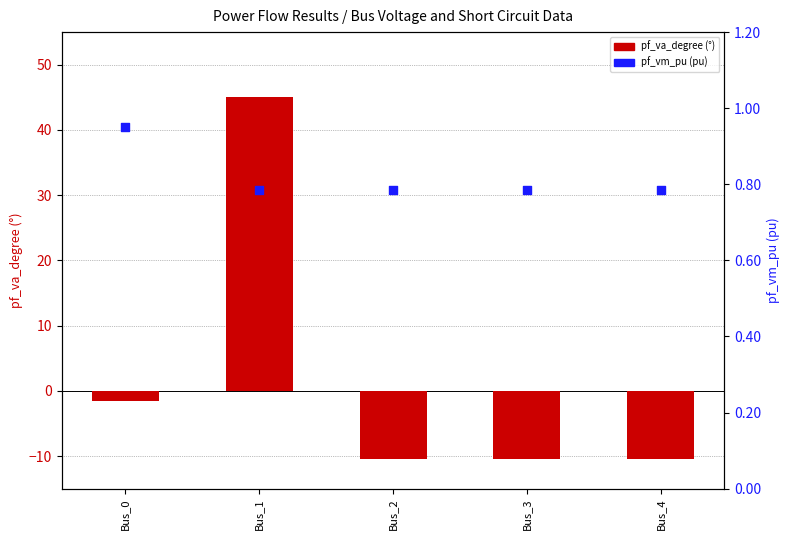

What is the total value across all series at Bus_2?

-9.6